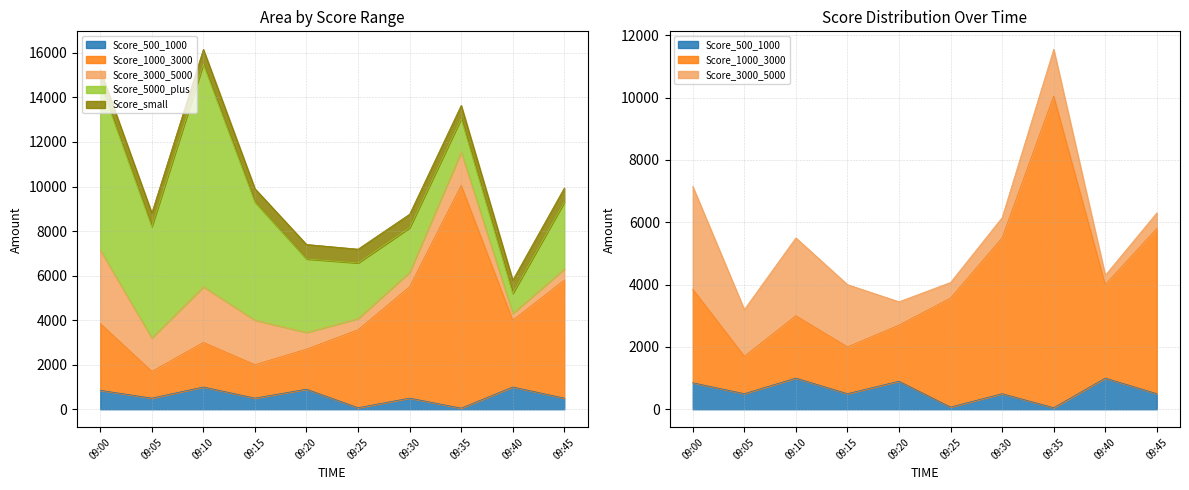

Reading right to left, transcribe all the data shown in this chart.

Score_500_1000: 09:45=500	09:40=1000	09:35=50	09:30=500	09:25=70	09:20=900	09:15=500	09:10=1000	09:05=500	09:00=850
Score_1000_3000: 09:45=5300	09:40=3000	09:35=10000	09:30=5000	09:25=3500	09:20=1800	09:15=1500	09:10=2000	09:05=1200	09:00=3000
Score_3000_5000: 09:45=500	09:40=300	09:35=1500	09:30=650	09:25=500	09:20=750	09:15=2000	09:10=2500	09:05=1500	09:00=3300
Score_5000_plus: 09:45=3000	09:40=900	09:35=1500	09:30=2000	09:25=2500	09:20=3300	09:15=5300	09:10=10000	09:05=5000	09:00=7500
Score_small: 09:45=636	09:40=598	09:35=596	09:30=610	09:25=620	09:20=650	09:15=604	09:10=661	09:05=615	09:00=590